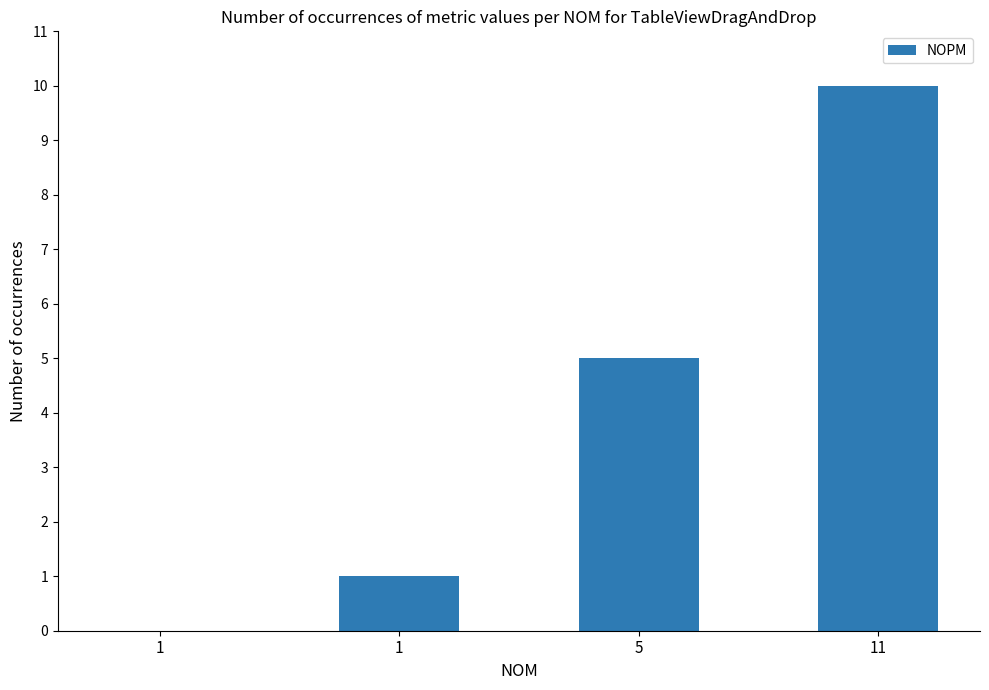

How many series are shown in this chart?

1